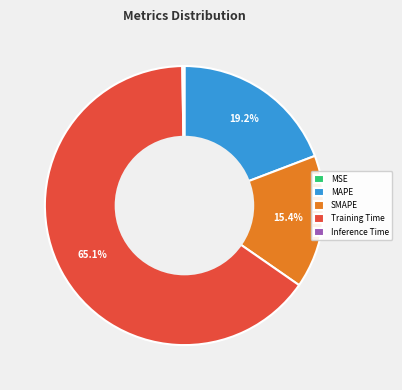

What percentage is the SMAPE slice, to the nearest percent?

15%